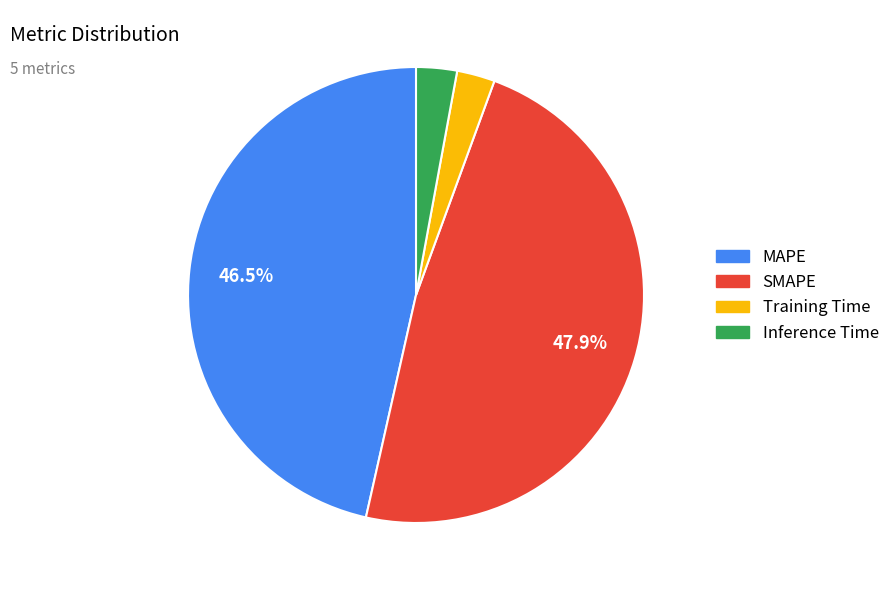

Which category has the biggest portion of the pie?

SMAPE